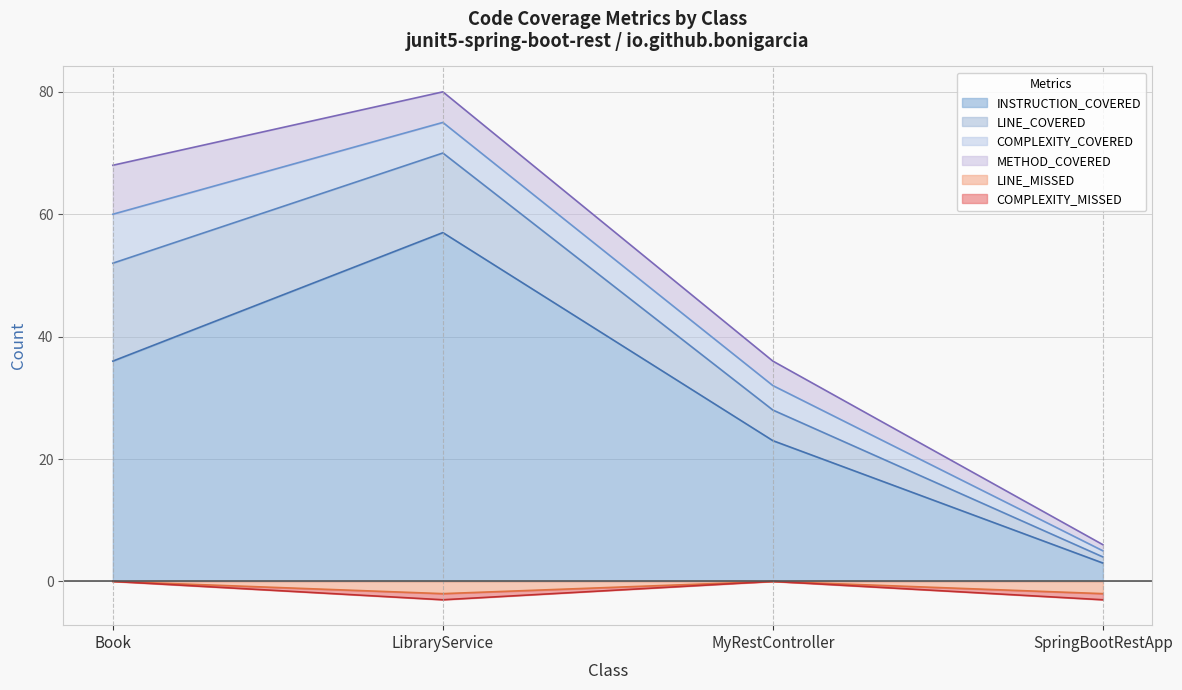

Which series has the largest total across all categories?

INSTRUCTION_COVERED